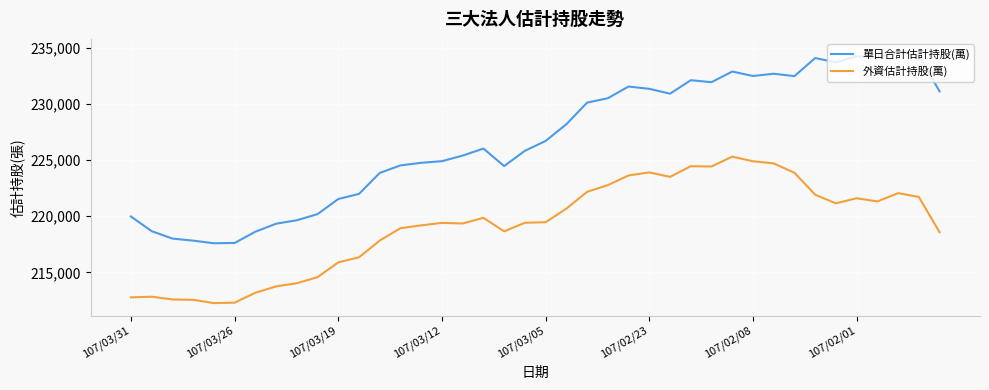

What is the minimum value shown in the chart?

212271